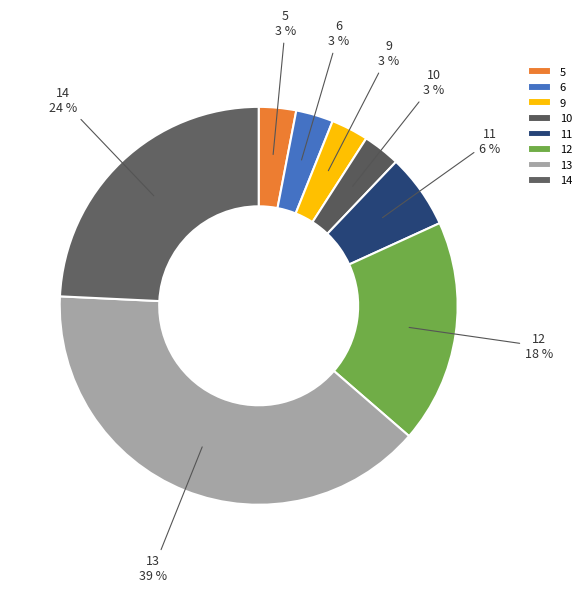

Which category has the biggest portion of the pie?

13